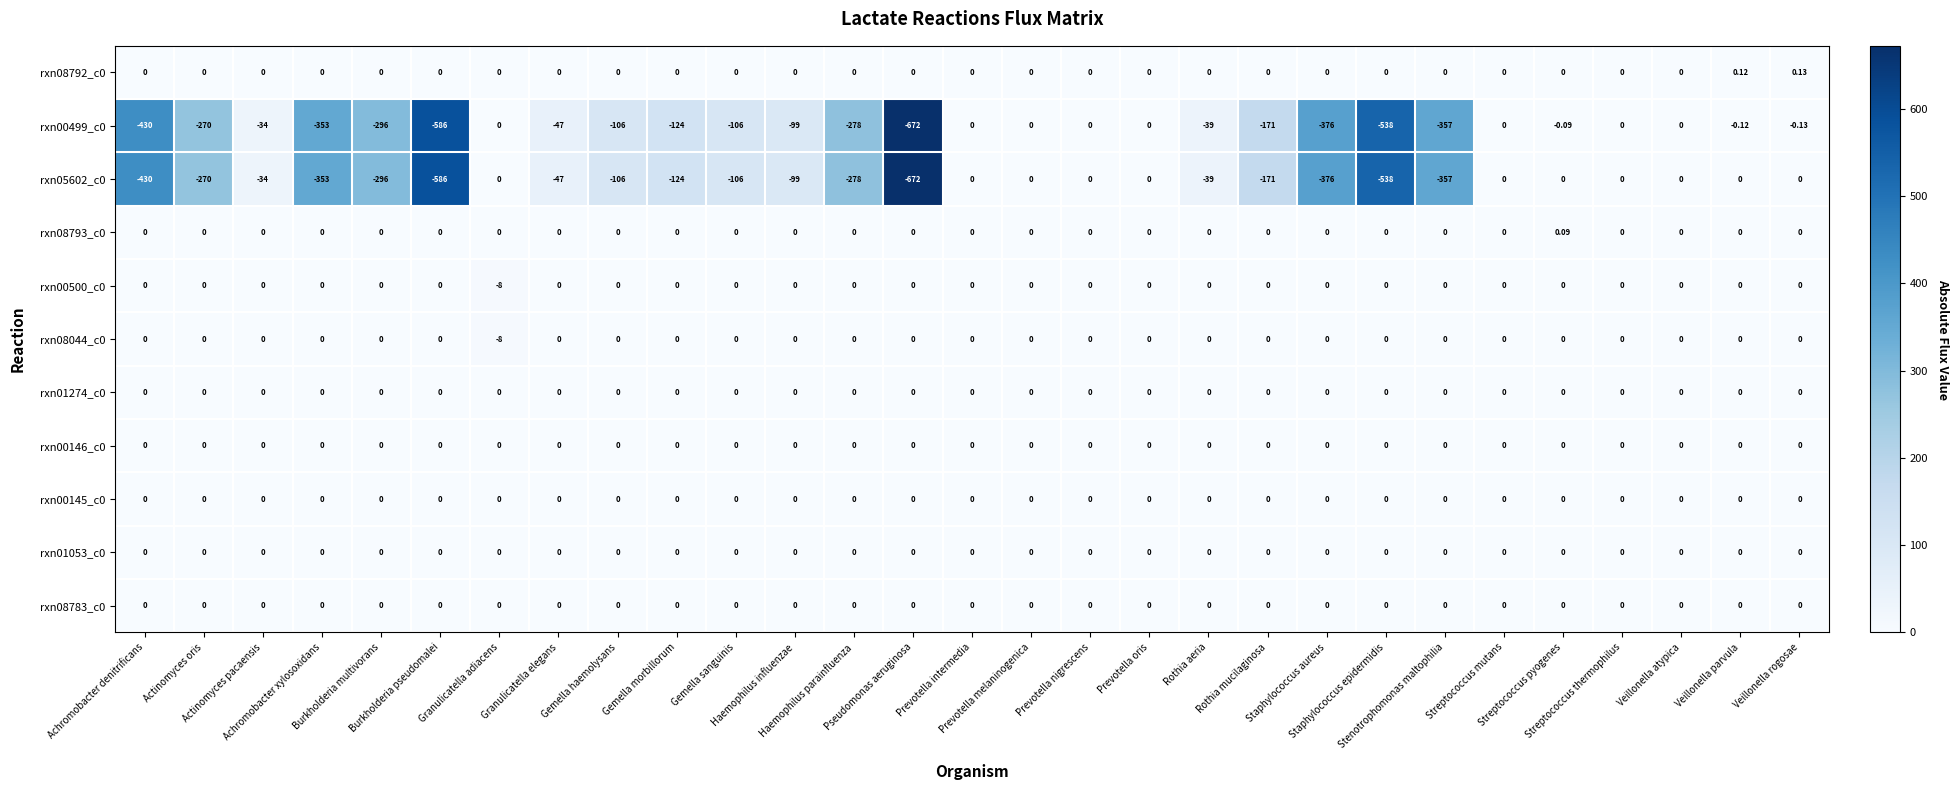

Rank the series by their maximum value, from highest to lowest.

rxn00499_c0, rxn05602_c0, rxn00500_c0, rxn08044_c0, rxn08792_c0, rxn08793_c0, rxn01274_c0, rxn00146_c0, rxn00145_c0, rxn01053_c0, rxn08783_c0